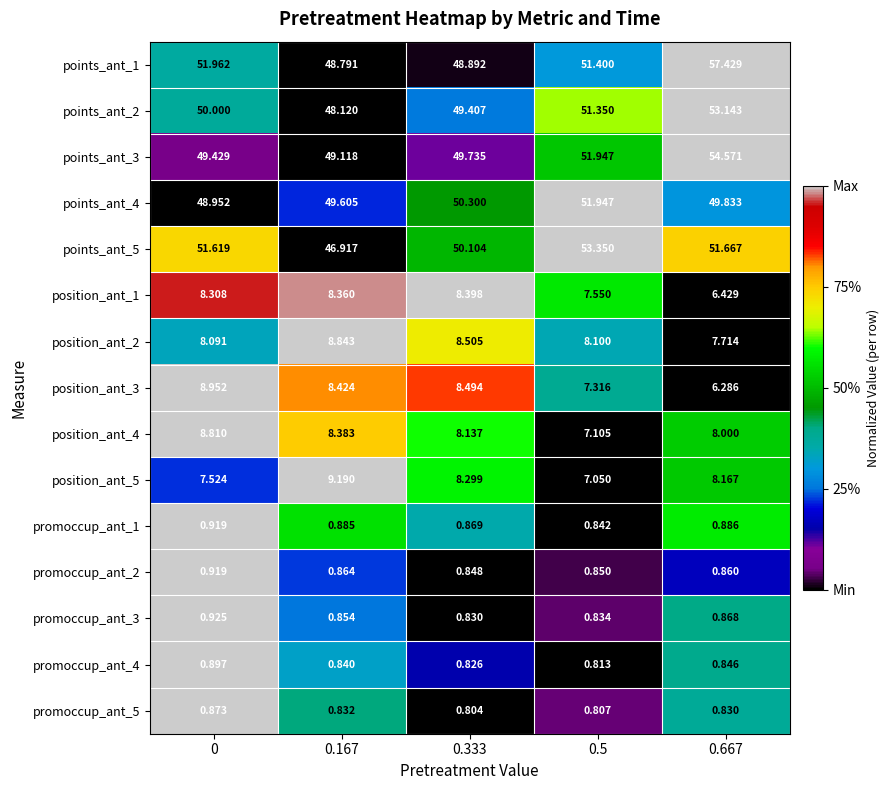

Which series changed the most between 0.333 and 0.5?

points_ant_5